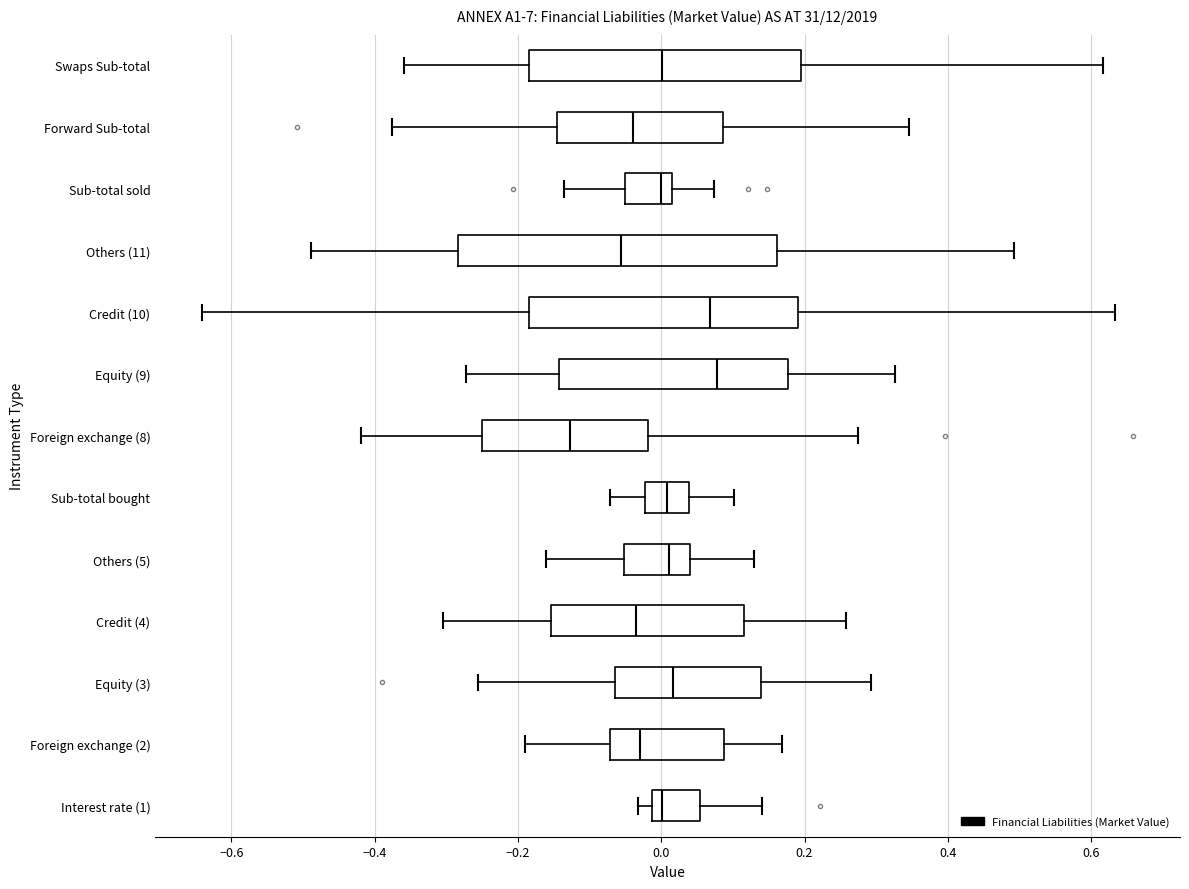

Reading bottom to top, transcribe this box plot: for each box, give where its median line is, the range the box spans, and where its two whiskers end, as read against the x-axis. The values are not printed on the chart, so give them approximately, as read against the axis.

Interest rate (1): median 0.00, box -0.02 to 0.06, whiskers -0.04 to 0.14
Foreign exchange (2): median -0.02, box -0.08 to 0.08, whiskers -0.20 to 0.16
Equity (3): median 0.02, box -0.06 to 0.14, whiskers -0.26 to 0.30
Credit (4): median -0.04, box -0.16 to 0.12, whiskers -0.30 to 0.26
Others (5): median 0.02, box -0.06 to 0.04, whiskers -0.16 to 0.12
Sub-total bought: median 0.00, box -0.02 to 0.04, whiskers -0.08 to 0.10
Foreign exchange (8): median -0.12, box -0.26 to -0.02, whiskers -0.42 to 0.28
Equity (9): median 0.08, box -0.14 to 0.18, whiskers -0.28 to 0.32
Credit (10): median 0.06, box -0.18 to 0.20, whiskers -0.64 to 0.64
Others (11): median -0.06, box -0.28 to 0.16, whiskers -0.48 to 0.50
Sub-total sold: median 0.00, box -0.06 to 0.02, whiskers -0.14 to 0.08
Forward Sub-total: median -0.04, box -0.14 to 0.08, whiskers -0.38 to 0.34
Swaps Sub-total: median 0.00, box -0.18 to 0.20, whiskers -0.36 to 0.62